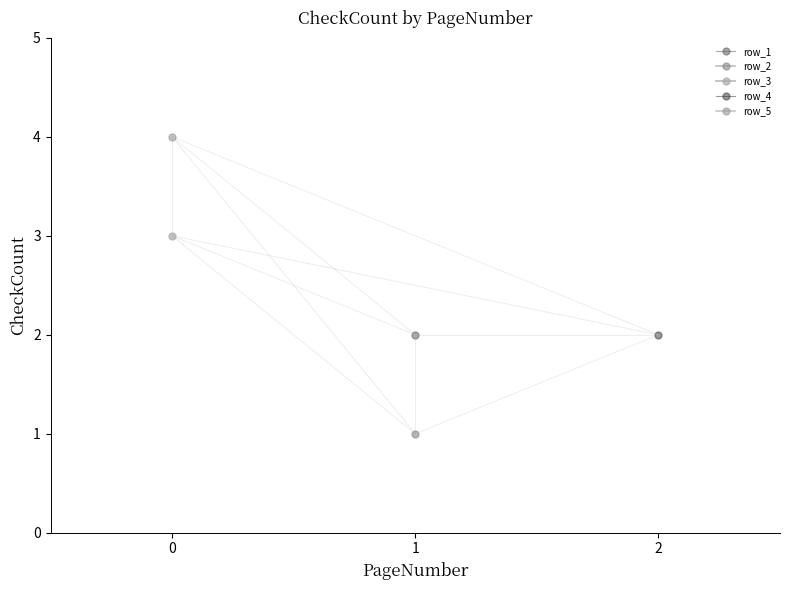

What is the value of the PDFVerification_row3 point at the 1st from the left?

4